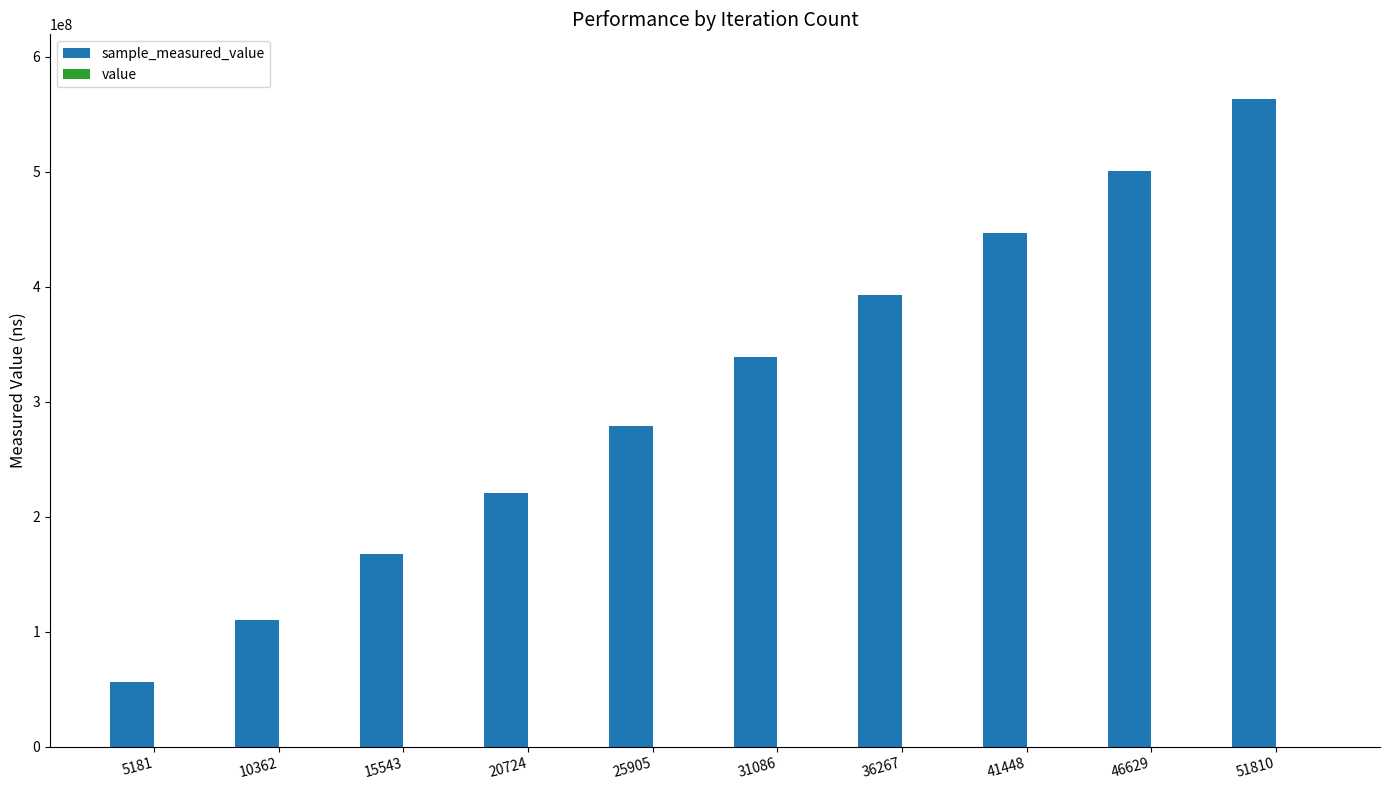

At which category is the sum across all series the highest?

51810